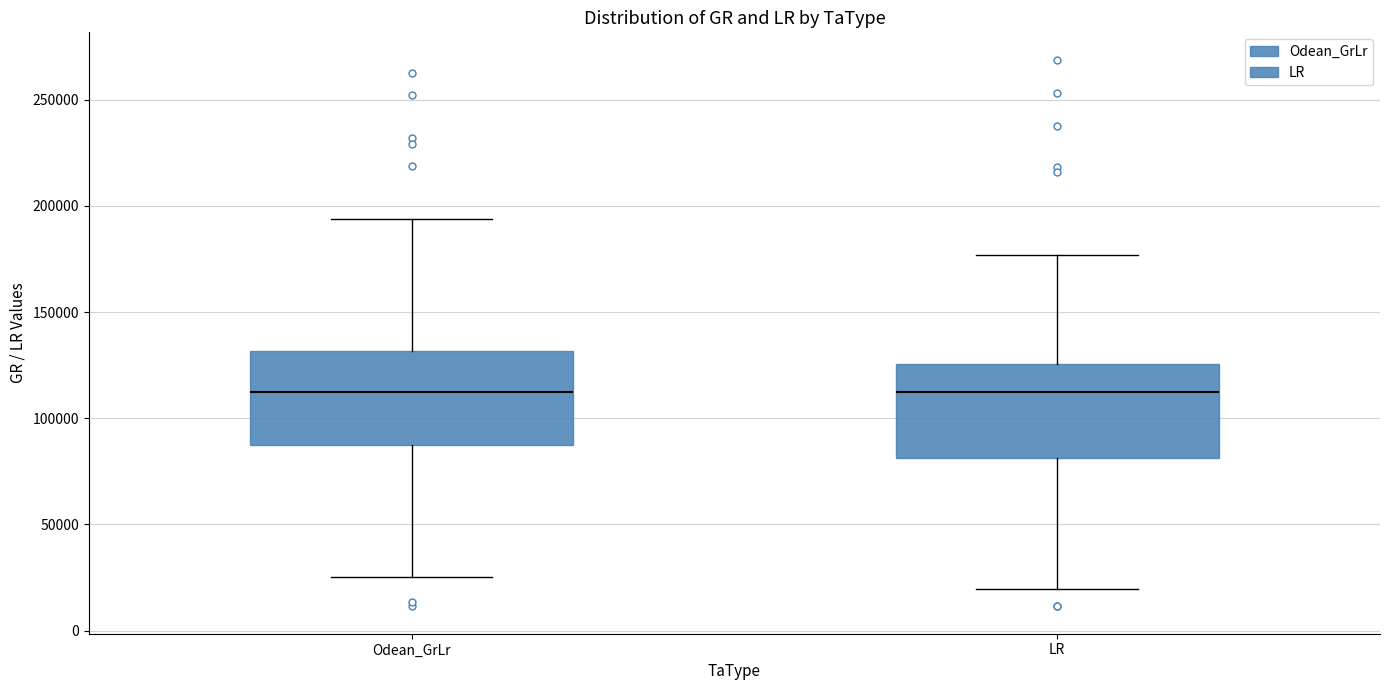

Where does the lower whisker of the box for LR end on the y-axis? The values are not printed on the chart, so give them approximately, as read against the axis.

20000